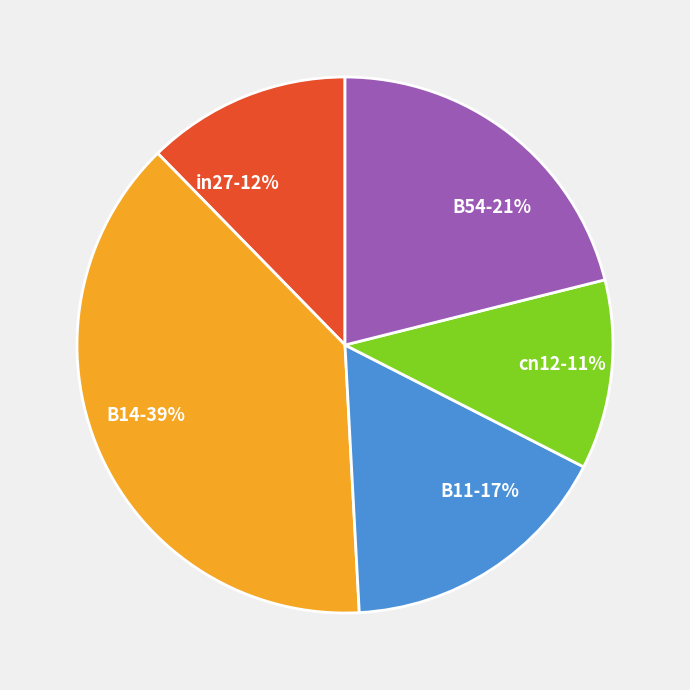

Is it true that cn12 is 11% of the pie?

True